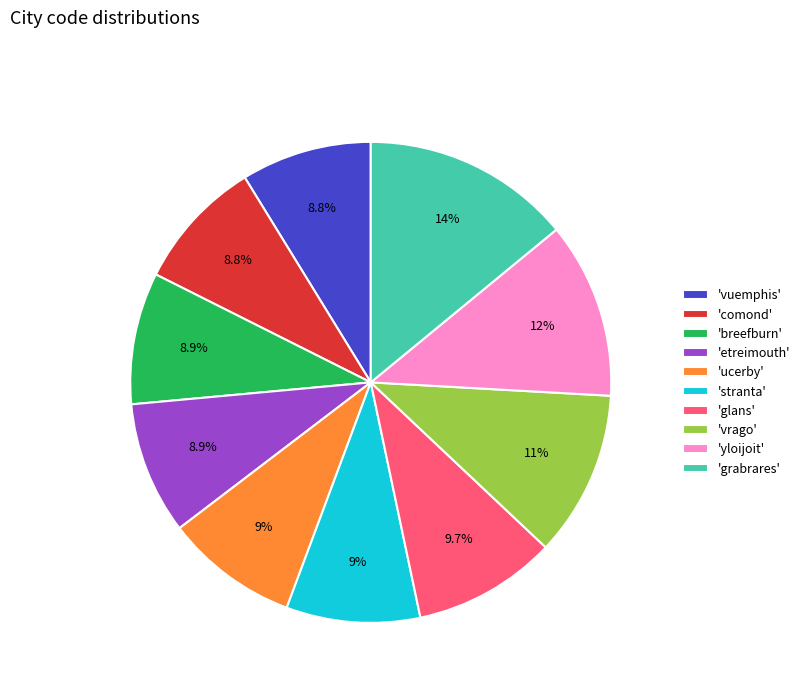

Is there any slice that represents more than half of the pie?

No